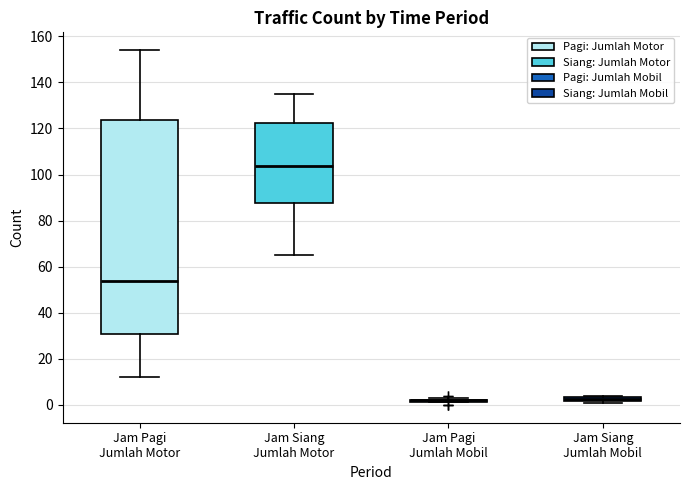

Comparing the boxes themselves (not the whiskers), which one is the tallest?

Jam Pagi Jumlah Motor